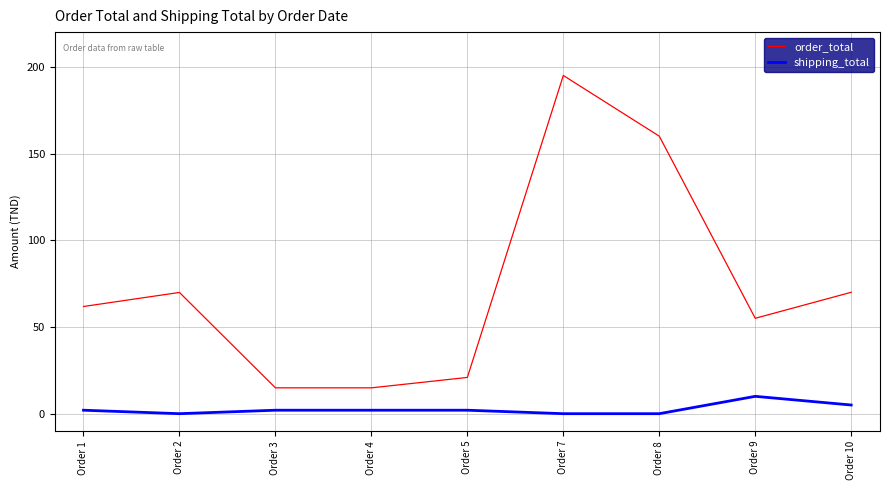

How many values in the order_total series are below 61?

4